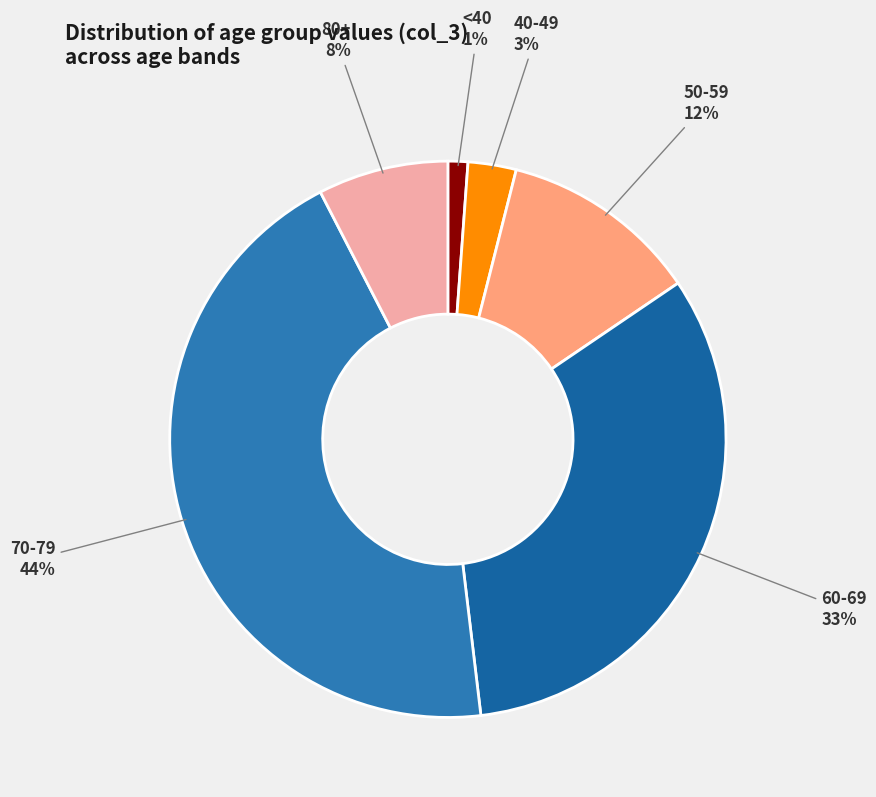

Count the number of slices in the pie.

6